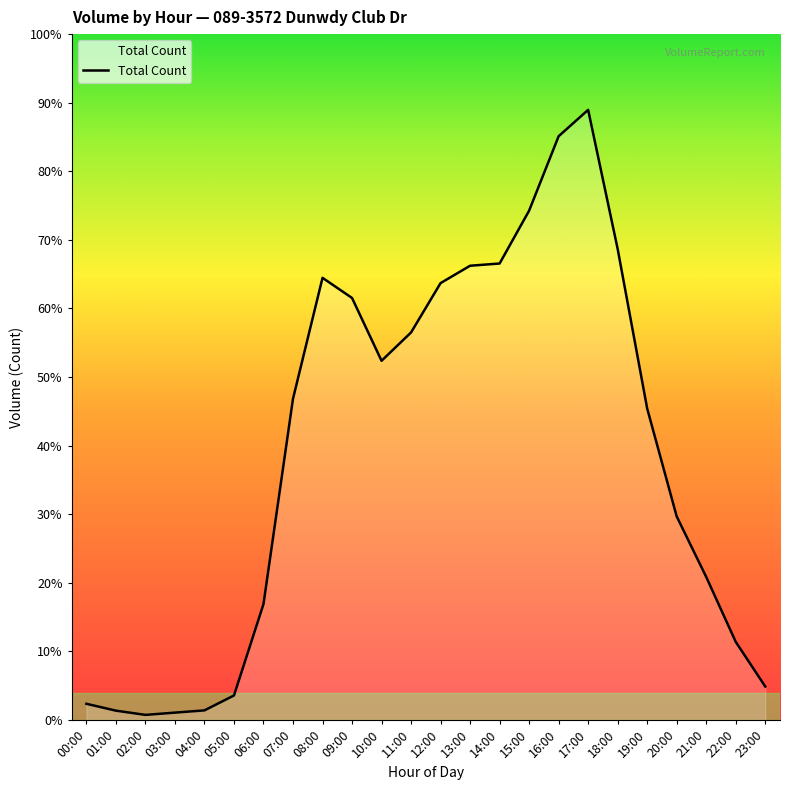

Rank the categories by value from highest to lowest.

17:00, 16:00, 15:00, 18:00, 14:00, 13:00, 08:00, 12:00, 09:00, 11:00, 10:00, 07:00, 19:00, 20:00, 21:00, 06:00, 22:00, 23:00, 05:00, 00:00, 04:00, 01:00, 03:00, 02:00